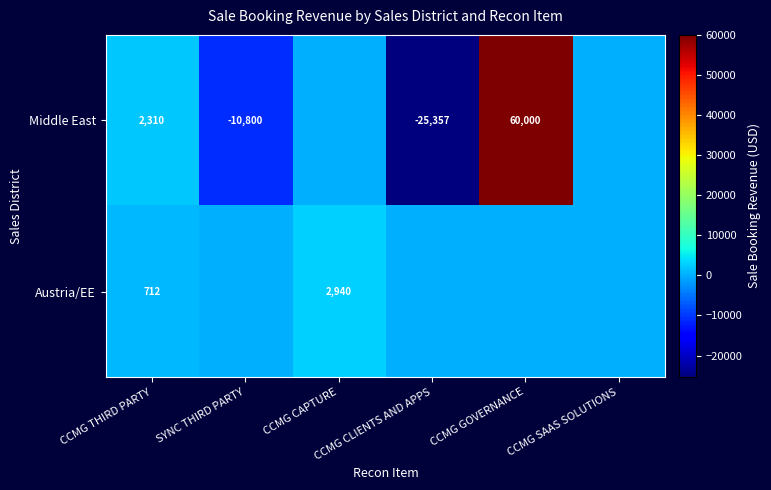

What is the maximum value for Austria/EE?

2939.5